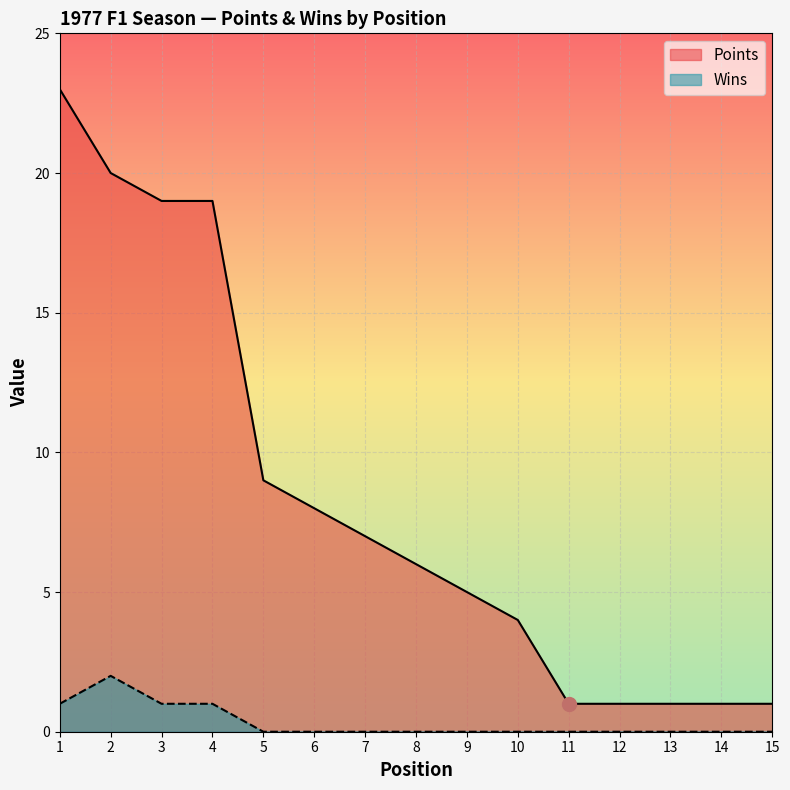

How many lines are shown in the chart?

2